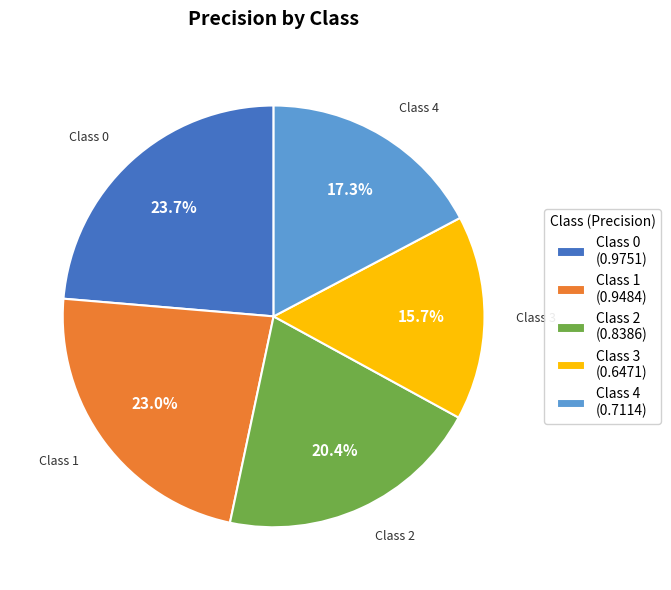

Combined, do Class 1 (0.9484) and Class 0 (0.9751) account for over 50%?

No